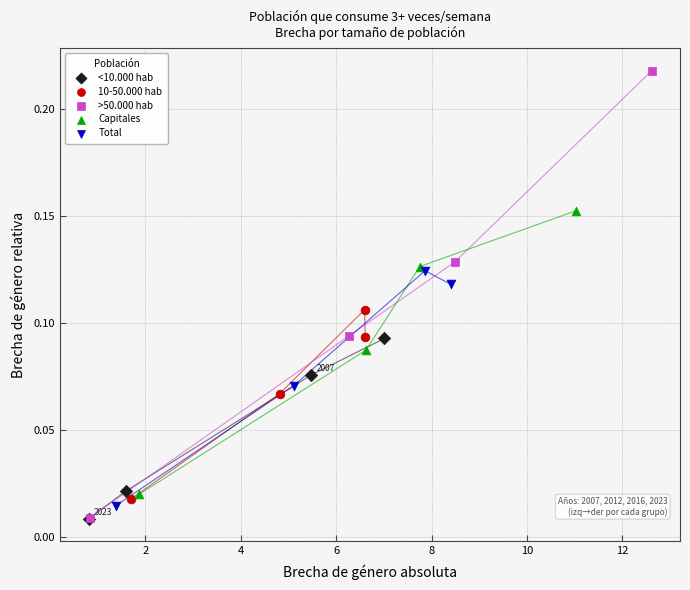

What are all the series names shown in the legend?

<10.000 hab, 10-50.000 hab, >50.000 hab, Capitales, Total